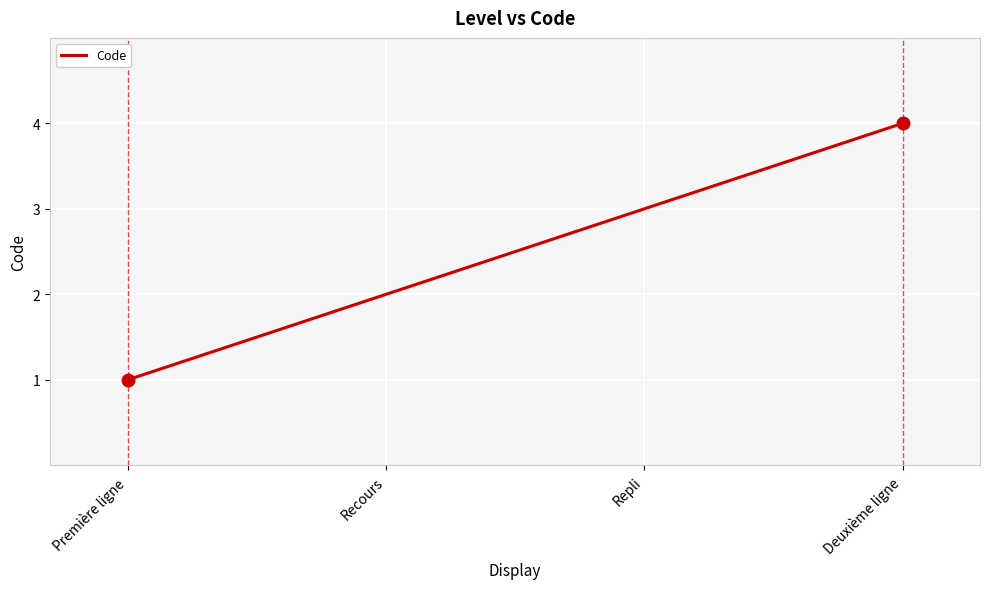

What position from the left is Première ligne?

1